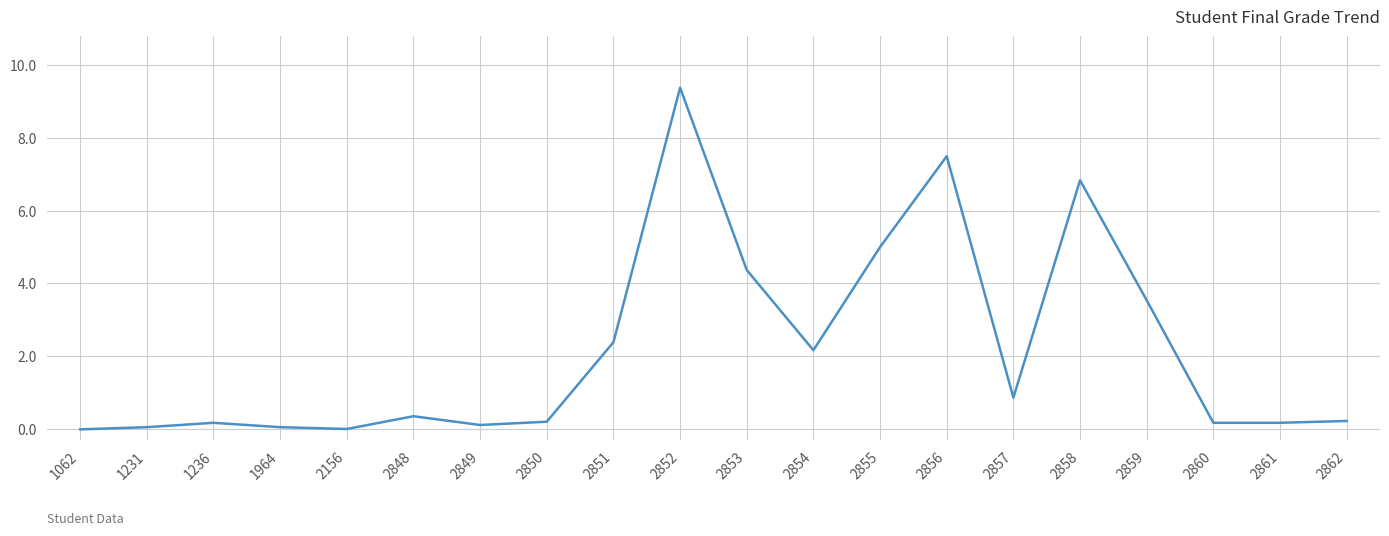

What is the average value?

2.2